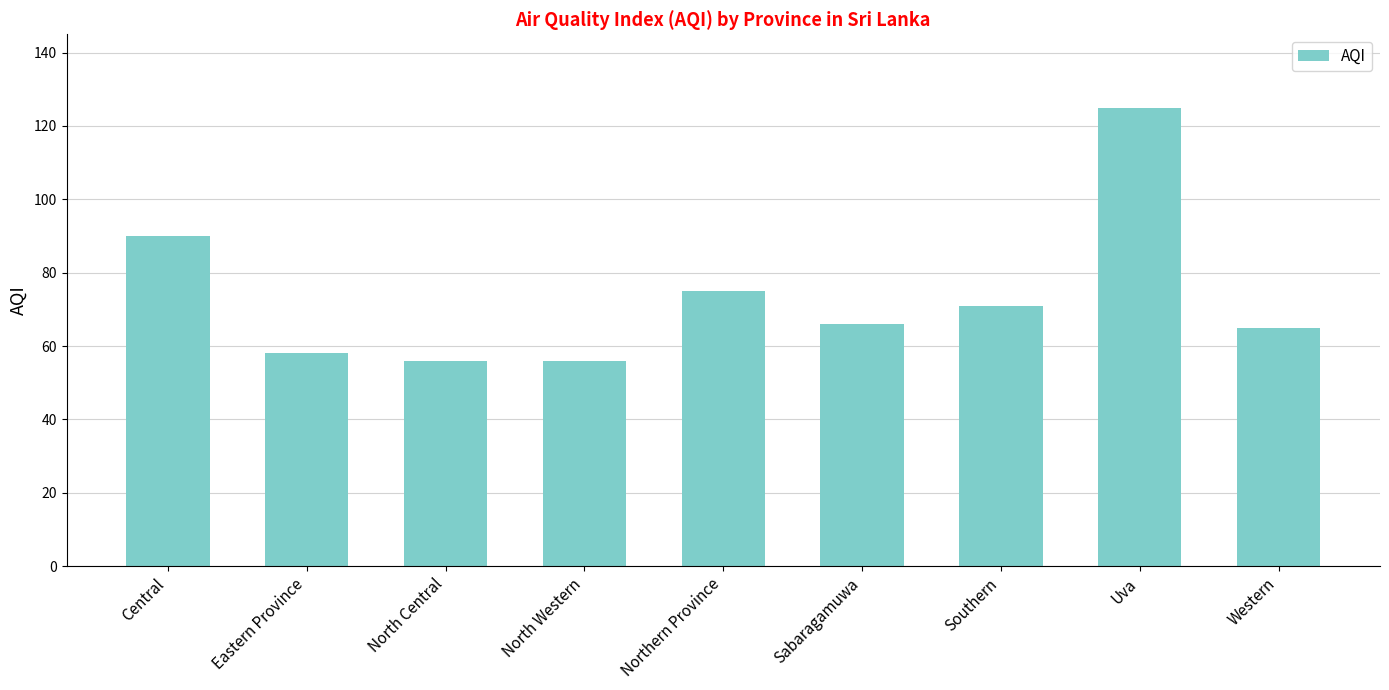

What is the change in value from Central to Western?

-25